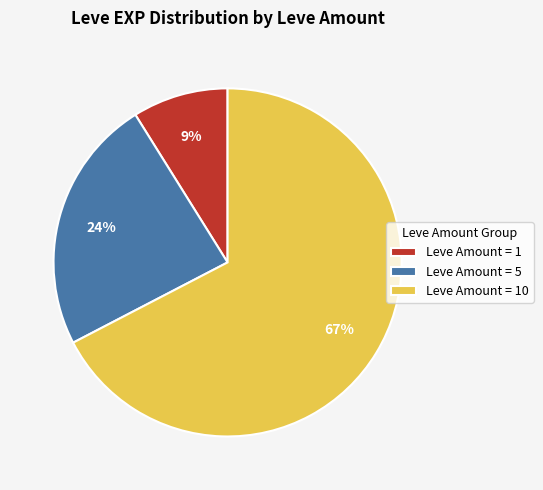

To the nearest percent, what is the average slice percentage?

33%